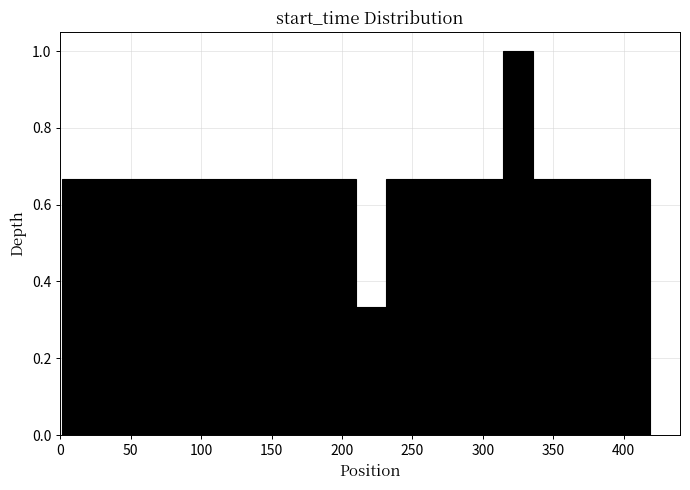

Reading left to right, list every bar in this chart as the range it spans on the x-axis followed by its height. Neither the bar edges nor the heights are printed on the chart, so give them approximately, as read against the axes.

0 to 20: 0.66
20 to 45: 0.66
45 to 65: 0.66
65 to 85: 0.66
85 to 105: 0.66
105 to 125: 0.66
125 to 145: 0.66
145 to 170: 0.66
170 to 190: 0.66
190 to 210: 0.66
210 to 230: 0.34
230 to 250: 0.66
250 to 275: 0.66
275 to 295: 0.66
295 to 315: 0.66
315 to 335: 1.00
335 to 355: 0.66
355 to 375: 0.66
375 to 400: 0.66
400 to 420: 0.66